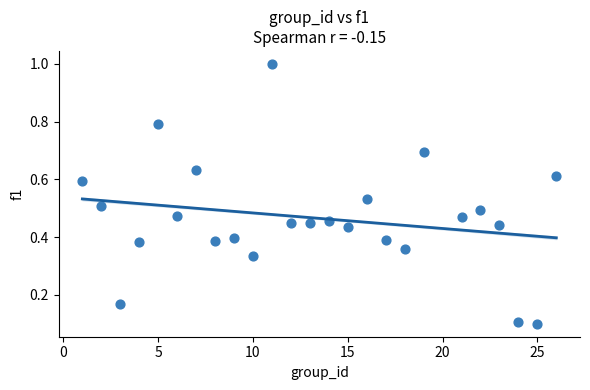

What is the range of X values (max minus min)?

25.0